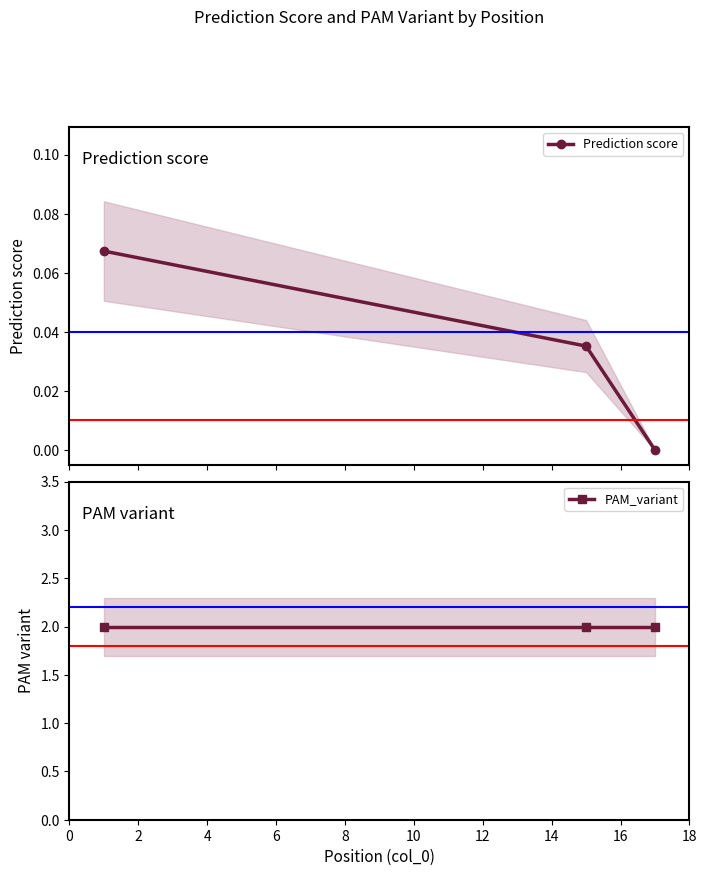

What are all the series names shown in the legend?

Prediction score, PAM_variant